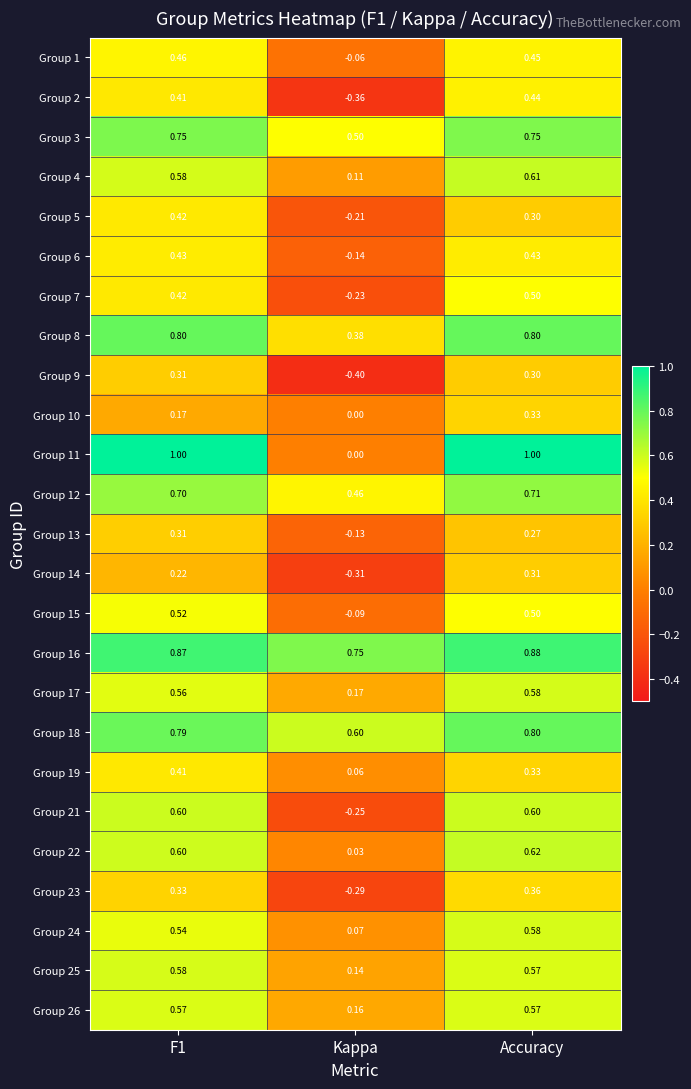

At which label does Group 22 reach its minimum?

Kappa